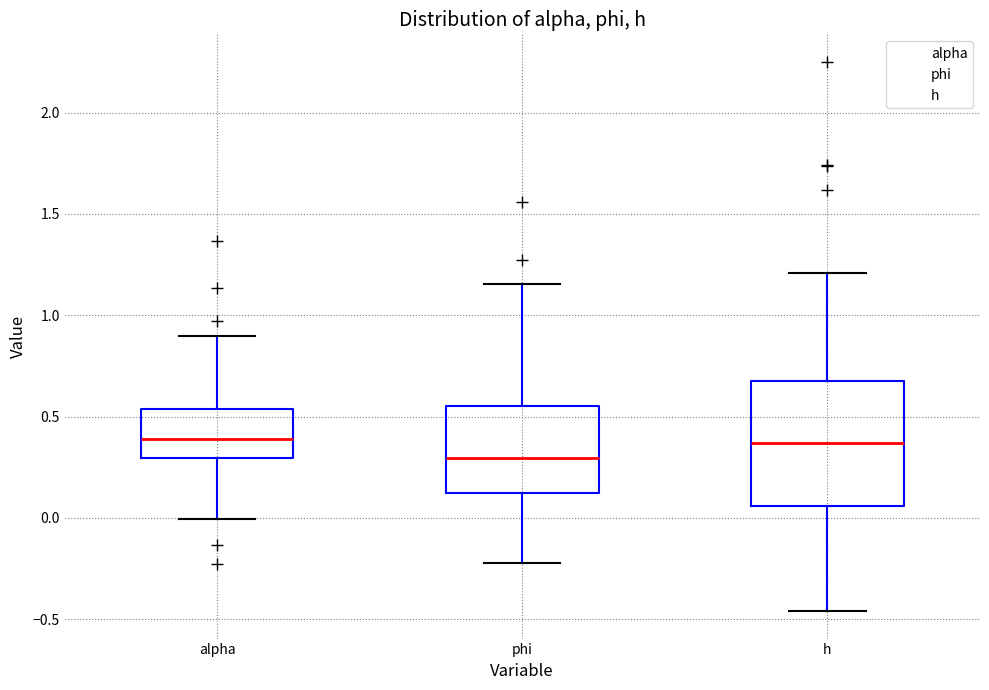

Comparing the boxes themselves (not the whiskers), which one is the tallest?

h